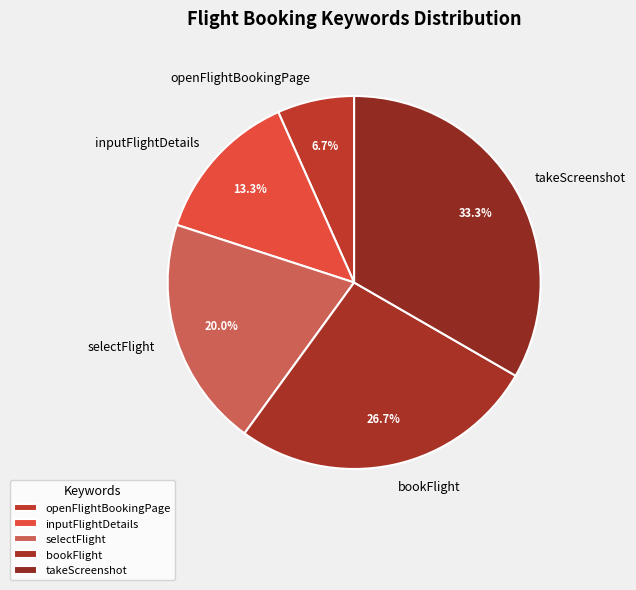

Does any single category account for the majority?

No